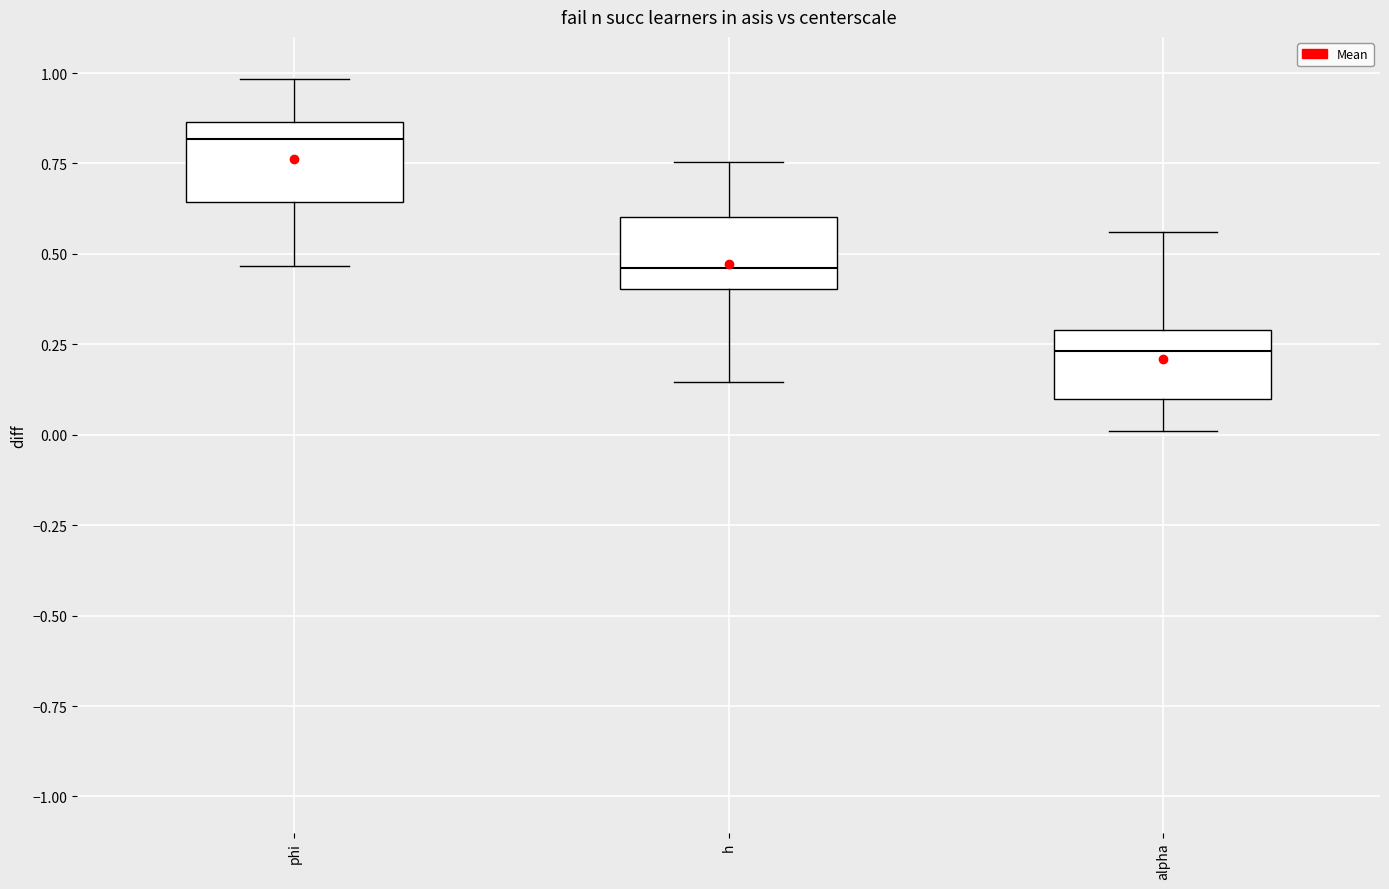

Reading left to right, transcribe this box plot: for each box, give where its median line is, the range the box spans, and where its two whiskers end, as read against the y-axis. The values are not printed on the chart, so give them approximately, as read against the axis.

phi: median 0.80, box 0.65 to 0.85, whiskers 0.45 to 1.00
h: median 0.45, box 0.40 to 0.60, whiskers 0.15 to 0.75
alpha: median 0.25, box 0.10 to 0.30, whiskers 0.00 to 0.55